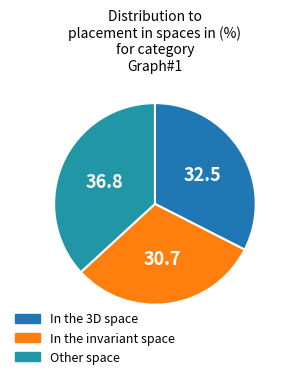

How many segments does this pie chart have?

3